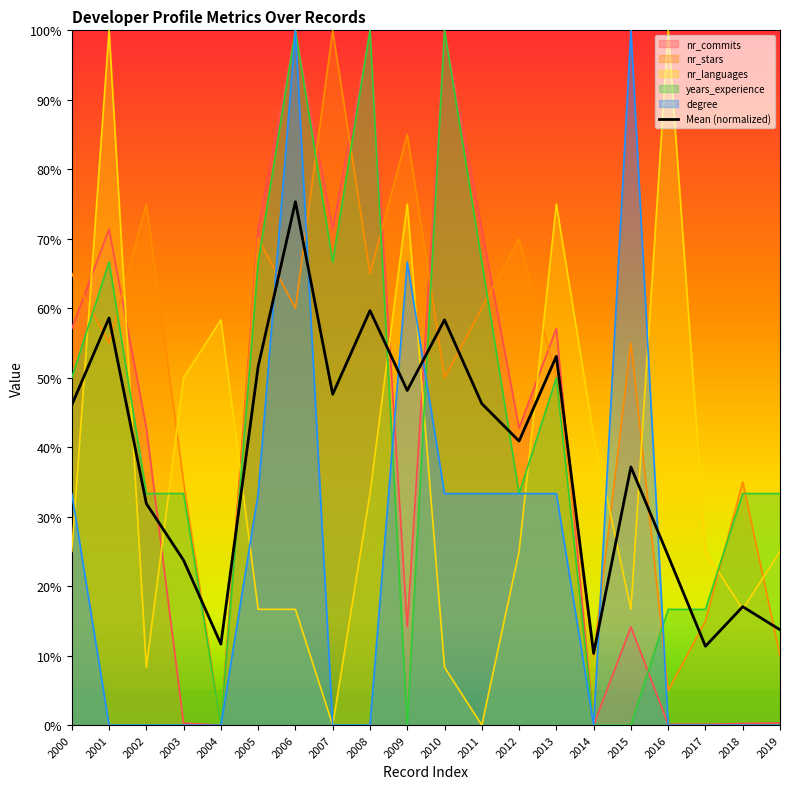

Rank the categories by value from lowest to highest.

2014, 2017, 2004, 2019, 2018, 2003, 2016, 2002, 2015, 2012, 2000, 2011, 2007, 2009, 2005, 2013, 2010, 2001, 2008, 2006